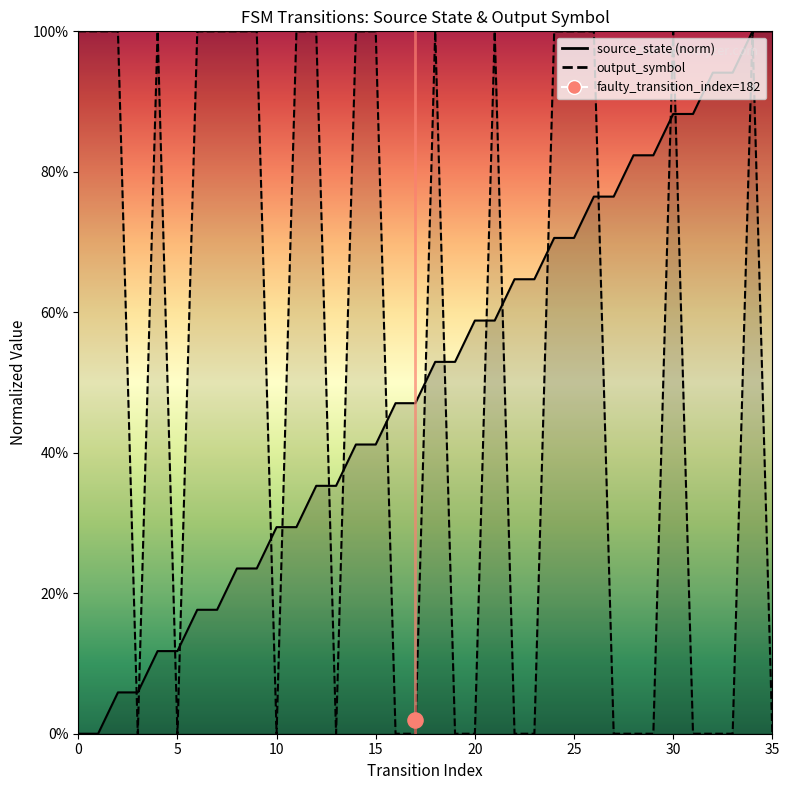

Is the value of output_symbol at 9 greater than the value of source_state at 1?

Yes